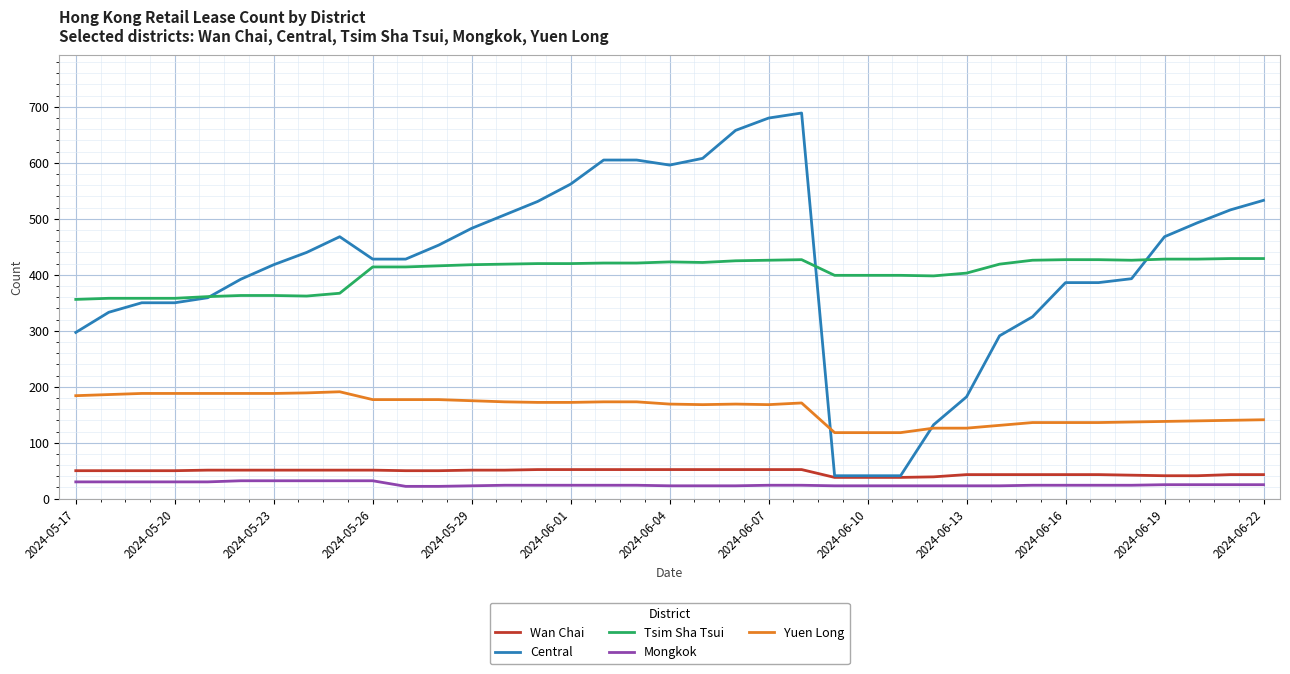

True or false: Wan Chai and Tsim Sha Tsui intersect in this chart.

False